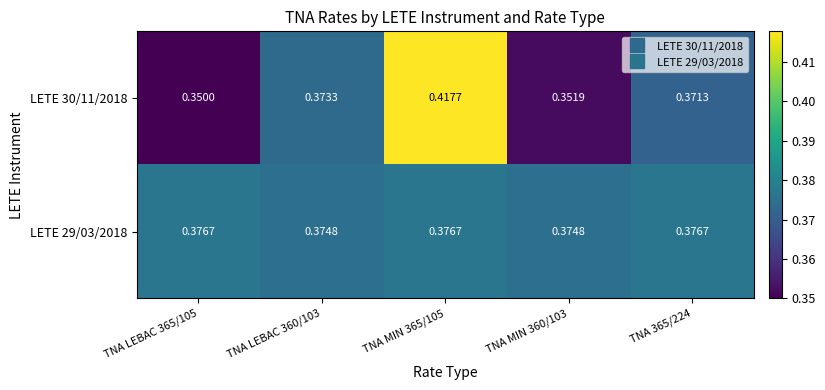

Is the value of LETE 30/11/2018 at TNA LEBAC 360/103 greater than the value of LETE 29/03/2018 at TNA MIN 365/105?

No